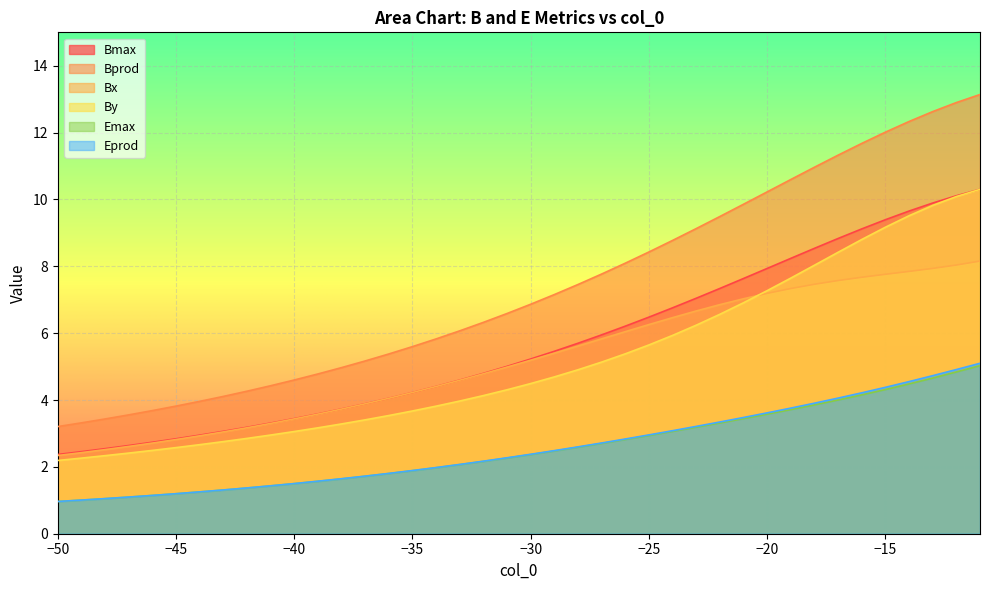

What is the difference between the maximum and minimum values in the Bprod series?

9.9